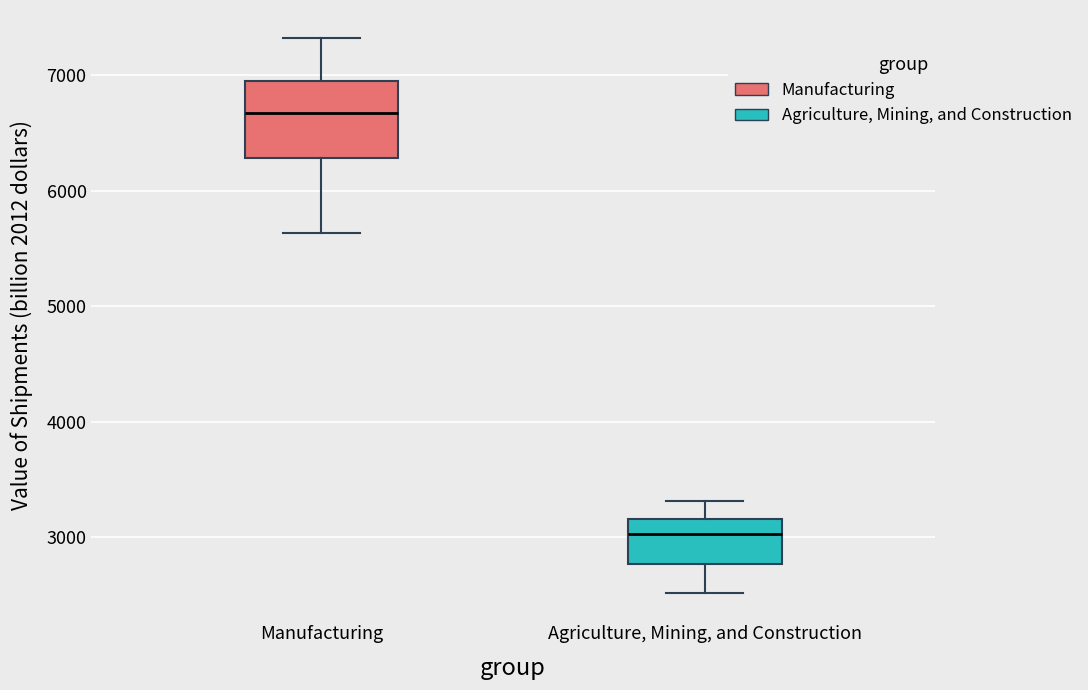

Which box has the lowest median line?

Agriculture, Mining, and Construction